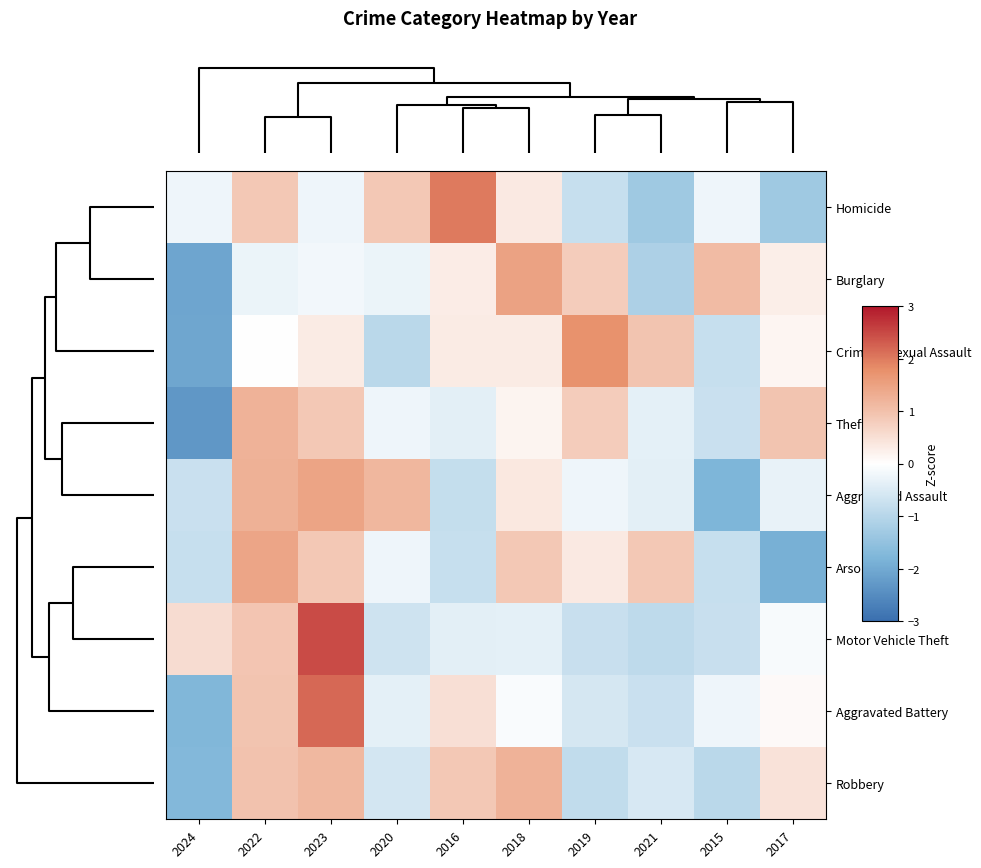

What is the greatest value displayed?

2.5